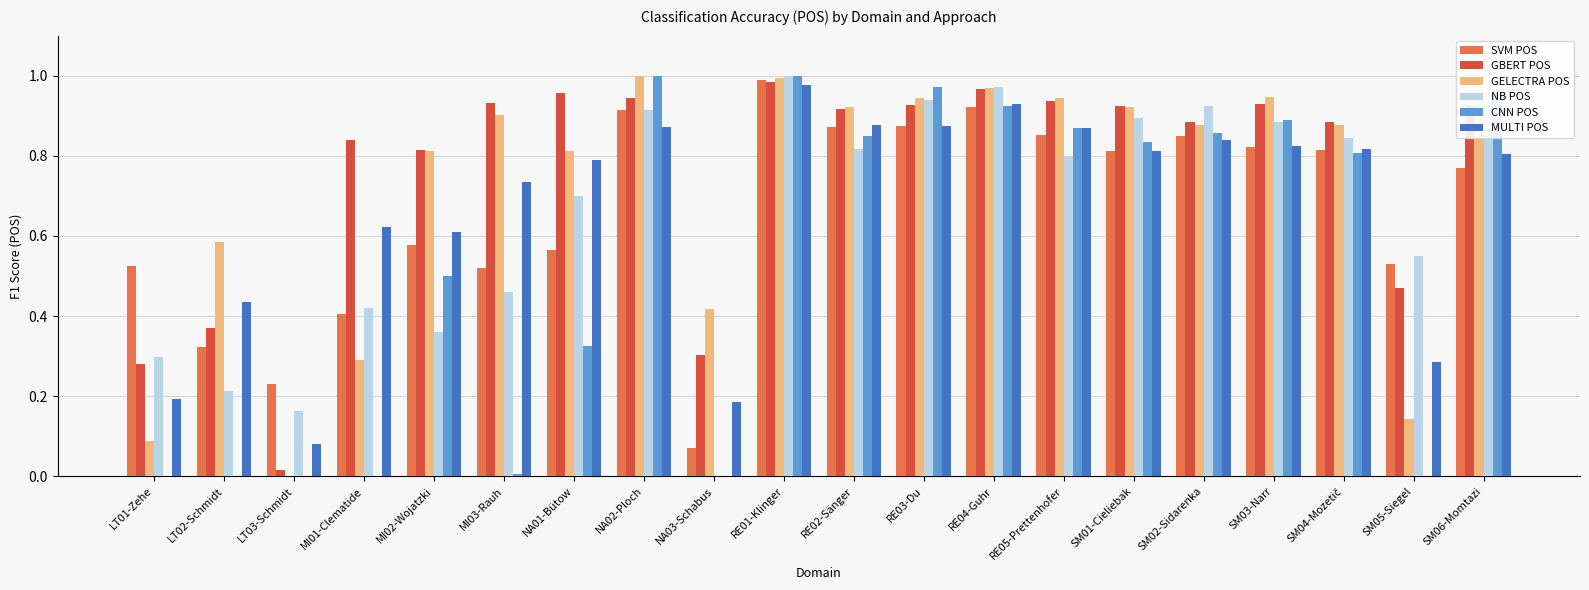

The value of SVM POS at SM01-Cieliebak is 0.8. True or false?

True